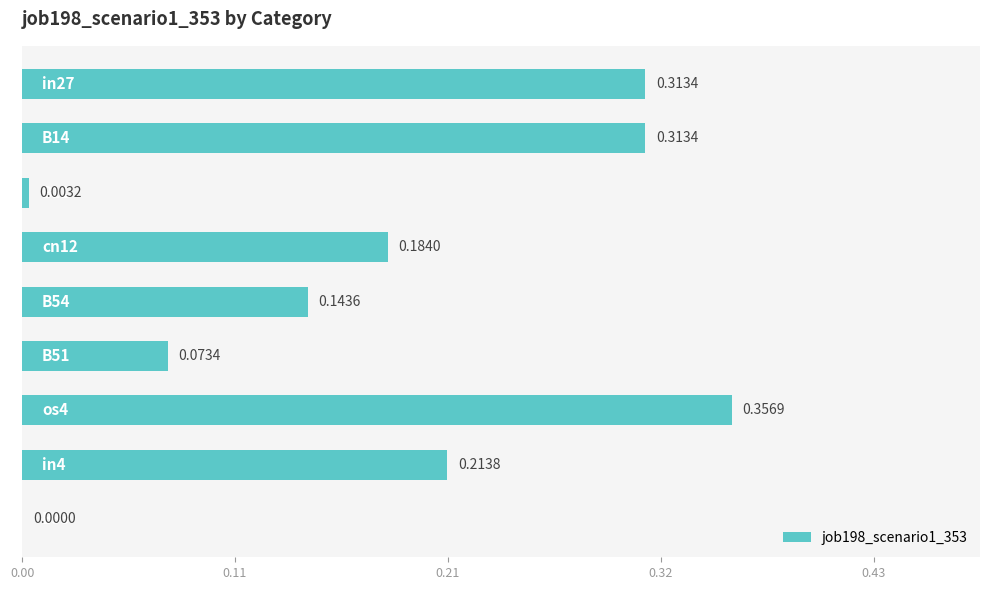

What is the sum of all values?

1.6